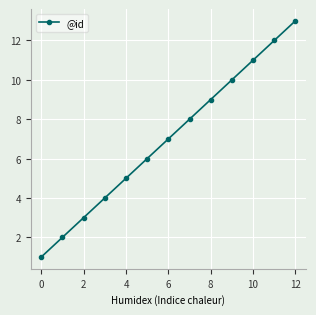

What is the greatest value displayed?

13